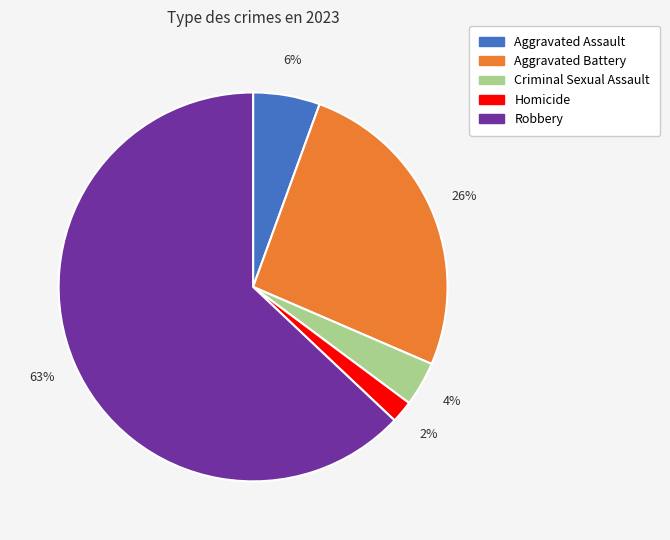

Is the sum of Aggravated Assault and Homicide greater than half?

No